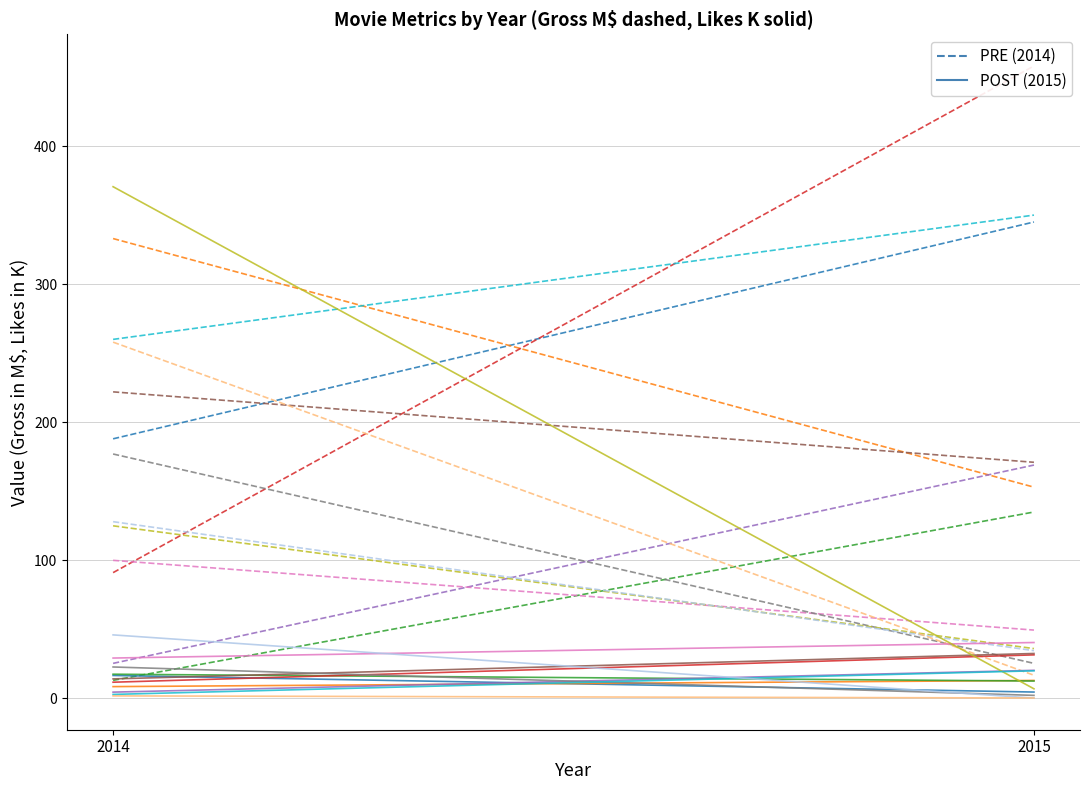

Rank the series by their average value, from highest to lowest.

PRE, POST